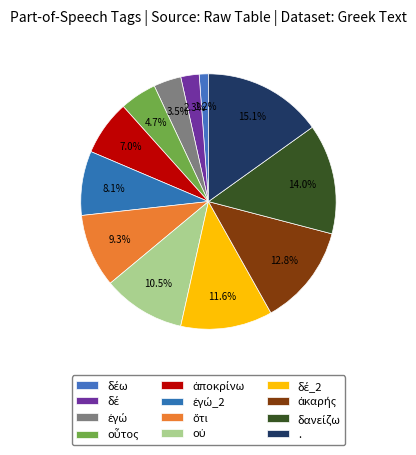

How many segments does this pie chart have?

12